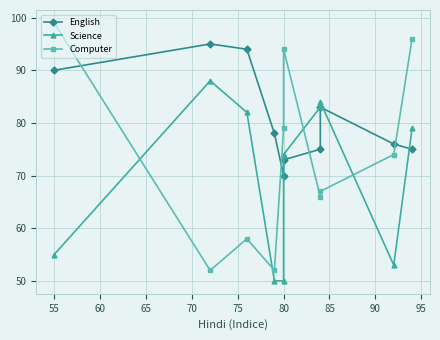

Rank the series by their average value, from lowest to highest.

Science, Computer, English